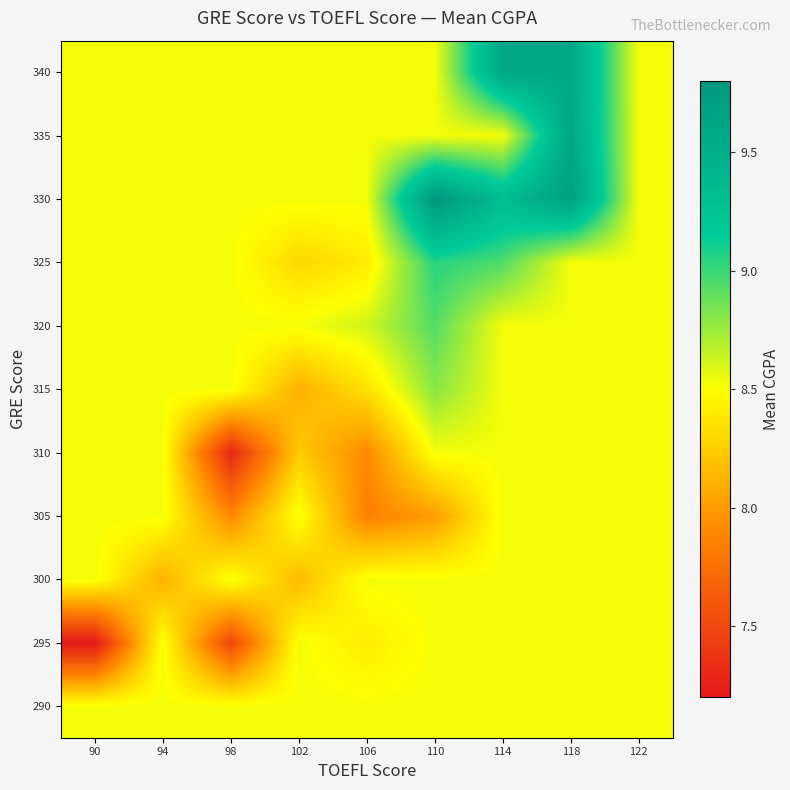

What is the total value across all series at 118?

97.1